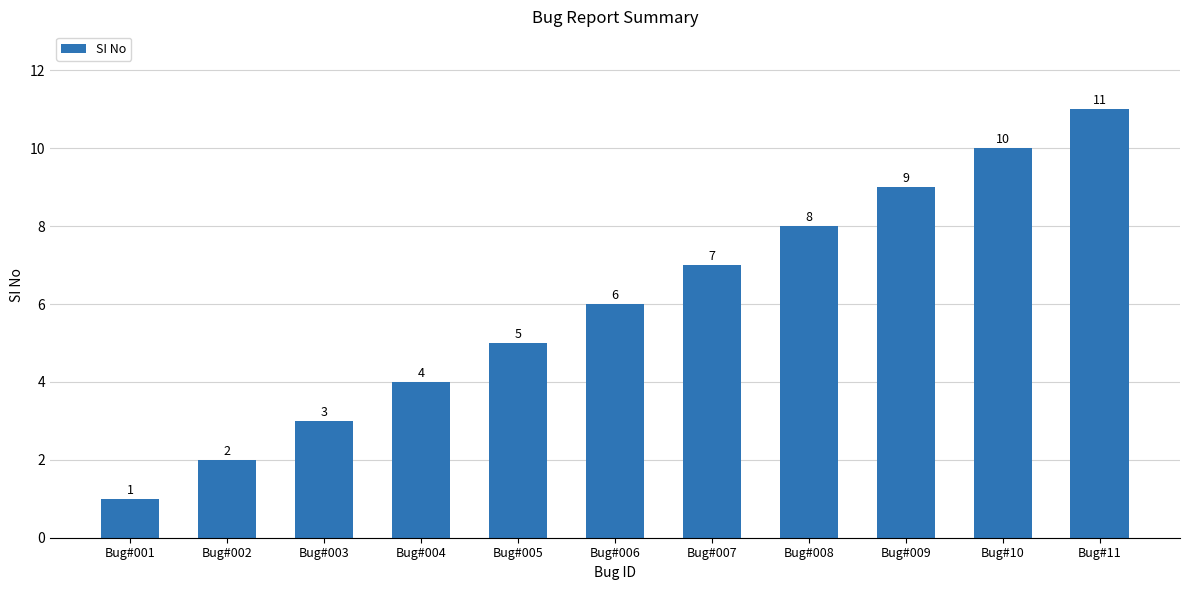

What is the ratio of the value at Bug#006 to the value at Bug#005?

1.2